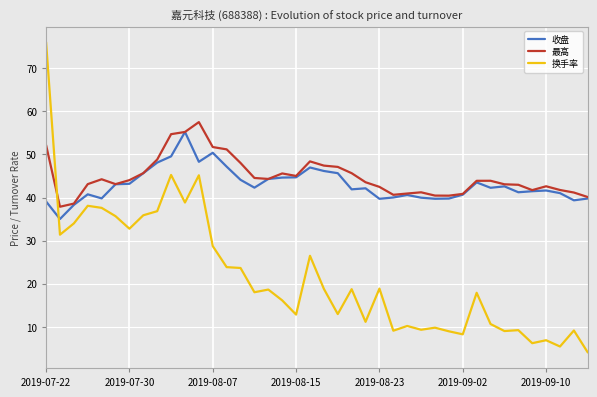

Which series has the widest spread of values?

换手率